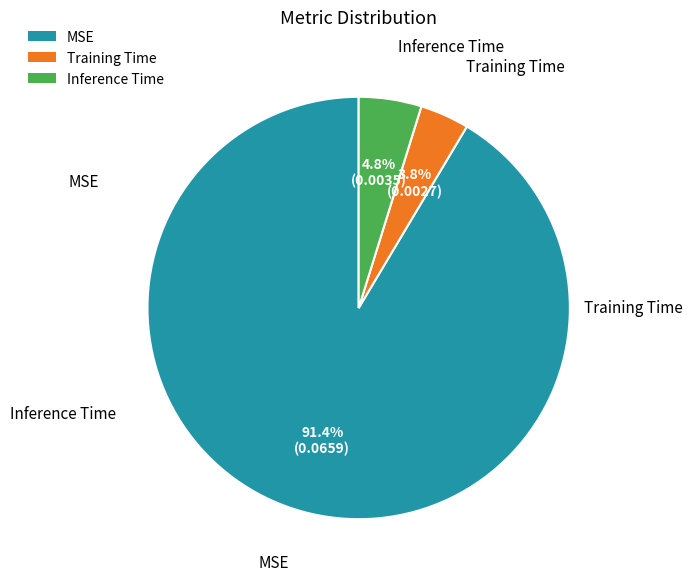

To the nearest percent, what portion does MSE represent?

91%